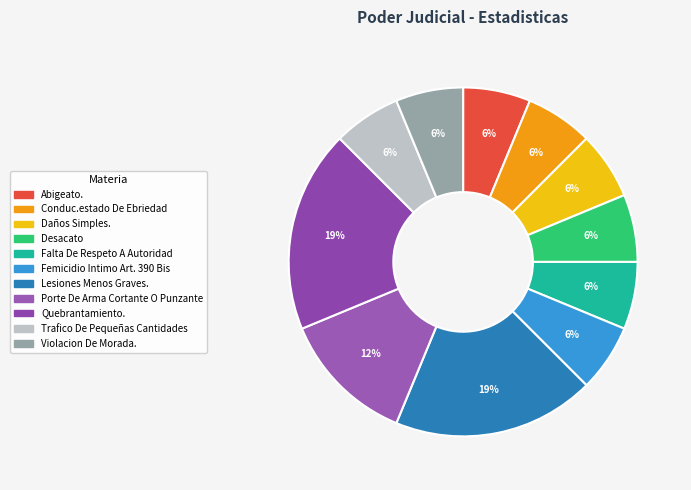

Which slice is the smallest?

Abigeato.